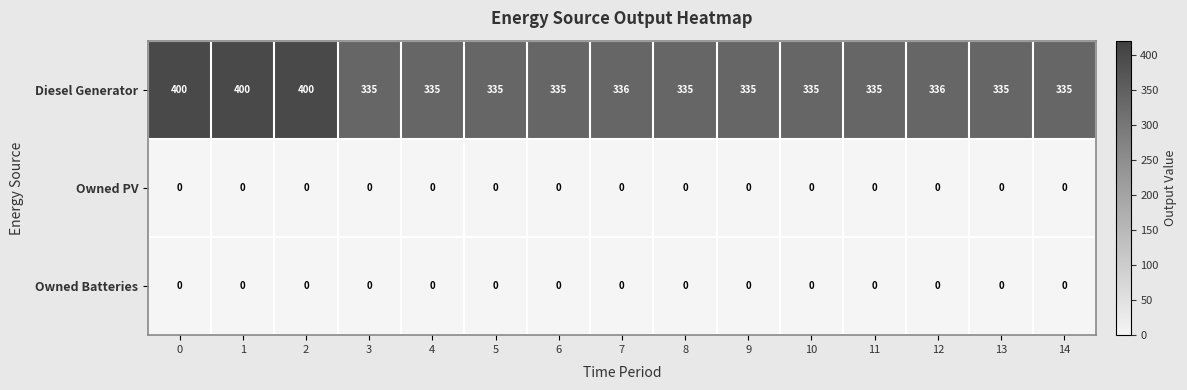

Which series has the largest range (max minus min)?

Diesel Generator